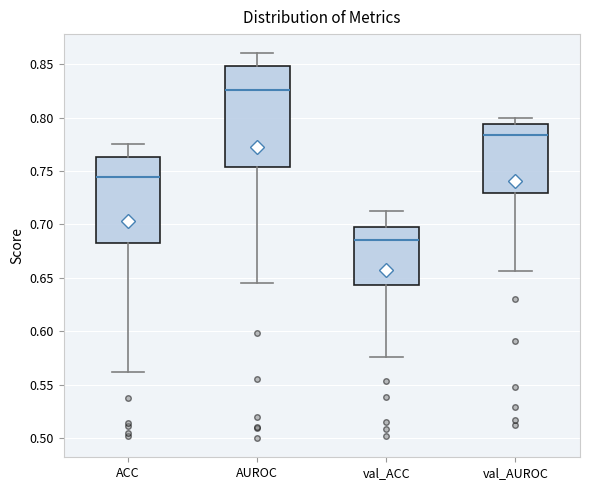

Where is the lower edge of the box for ACC on the y-axis? The values are not printed on the chart, so give them approximately, as read against the axis.

0.680